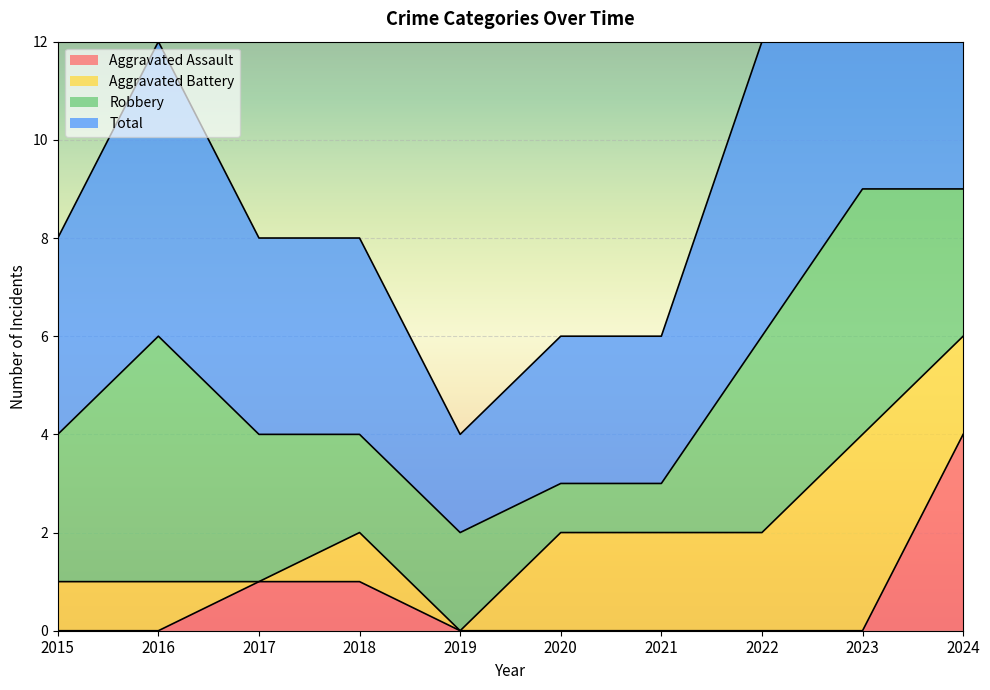

Between 2017 and 2024, which series saw the biggest shift?

Total